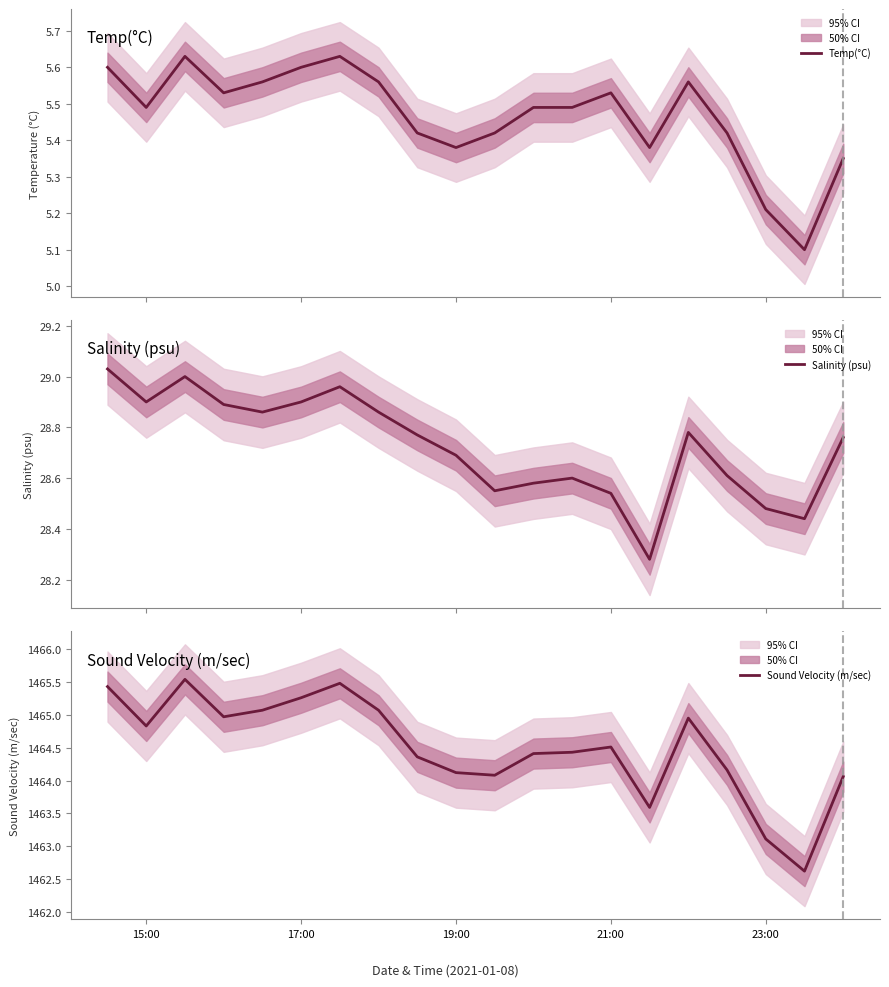

The Sound Velocity (m/sec) series shows 404.1 at 15:00. True or false?

False